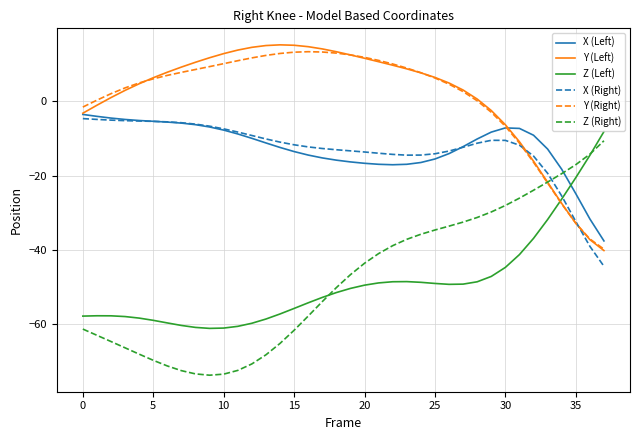

What is the smallest value displayed?

-73.6